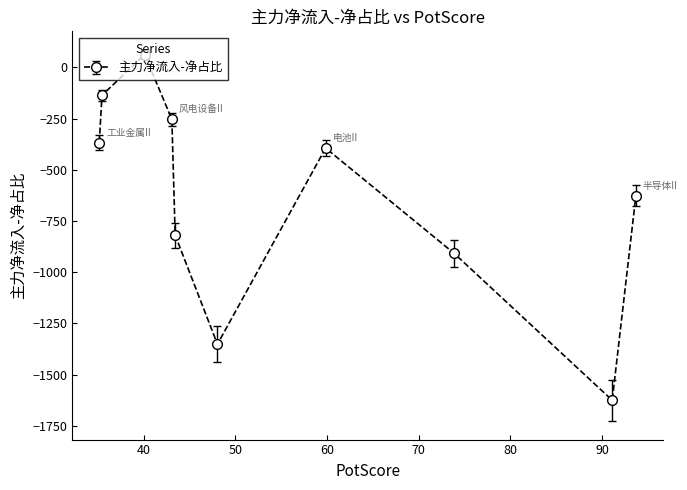

What is the sum of all values?

-6421.2